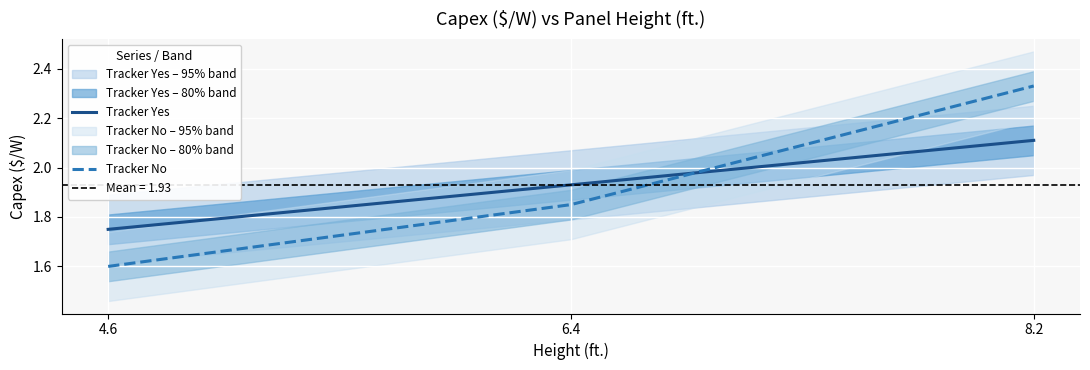

Reading right to left, transcribe all the data shown in this chart.

Tracker Yes: 8.2=2.1	6.4=1.9	4.6=1.8
Tracker No: 8.2=2.3	6.4=1.9	4.6=1.6